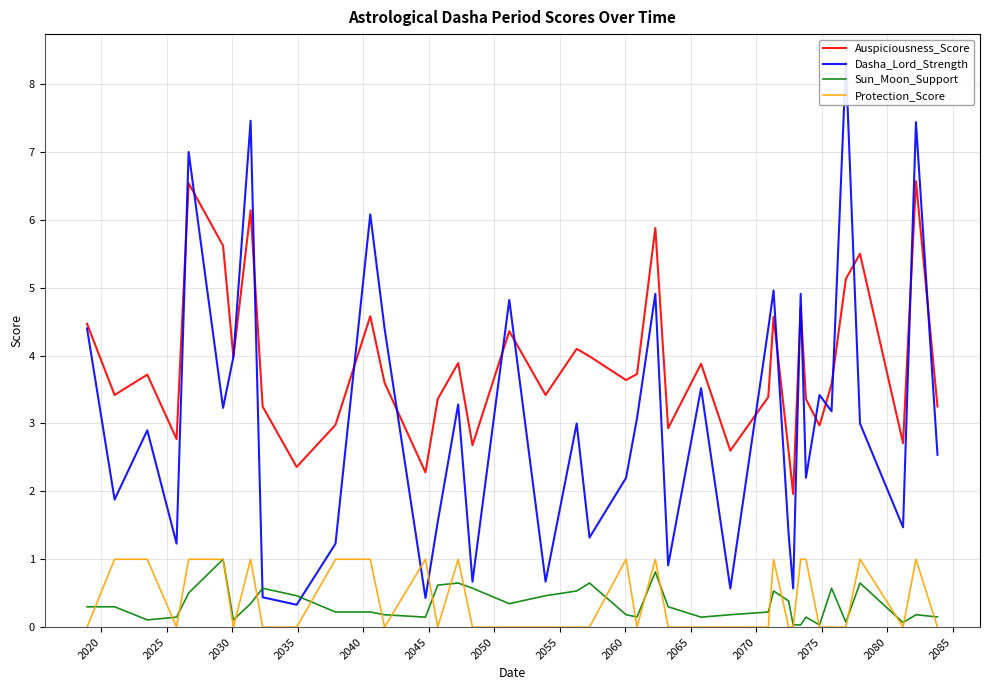

What is the highest value of the Protection_Score series?

1.0